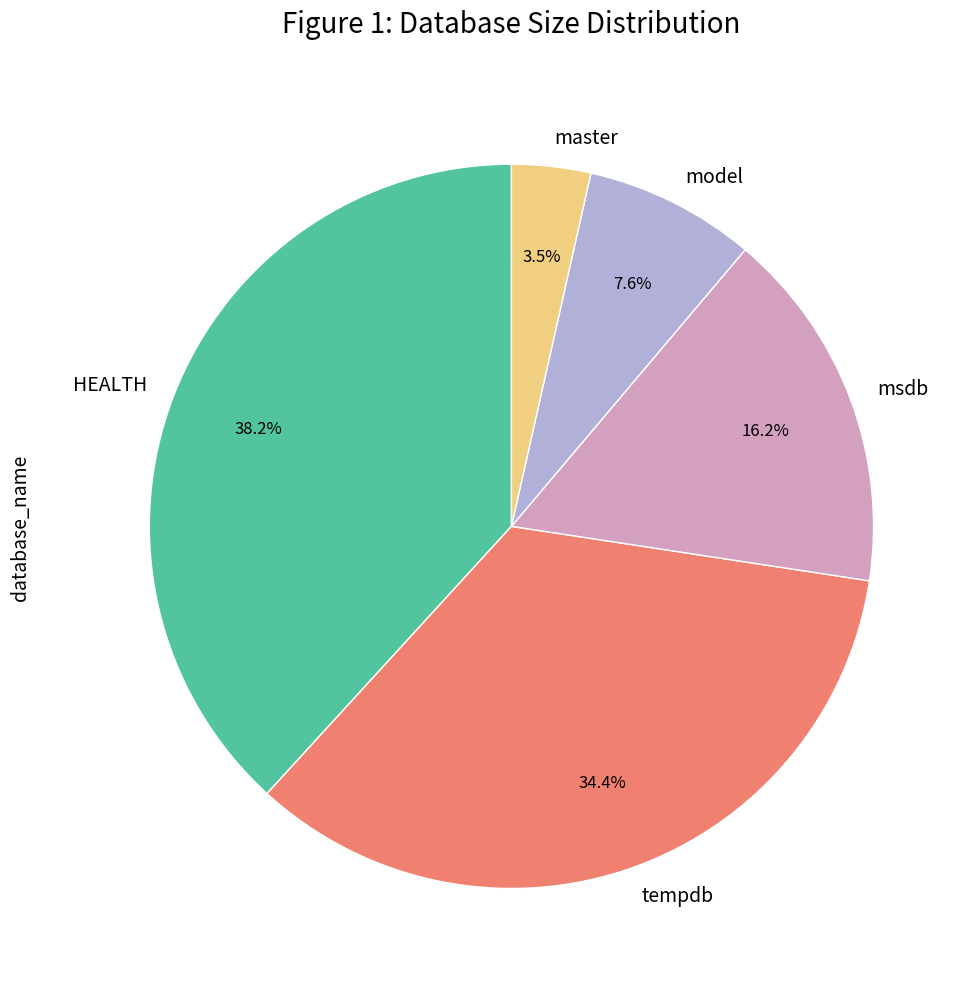

Is it true that HEALTH is 38% of the pie?

True